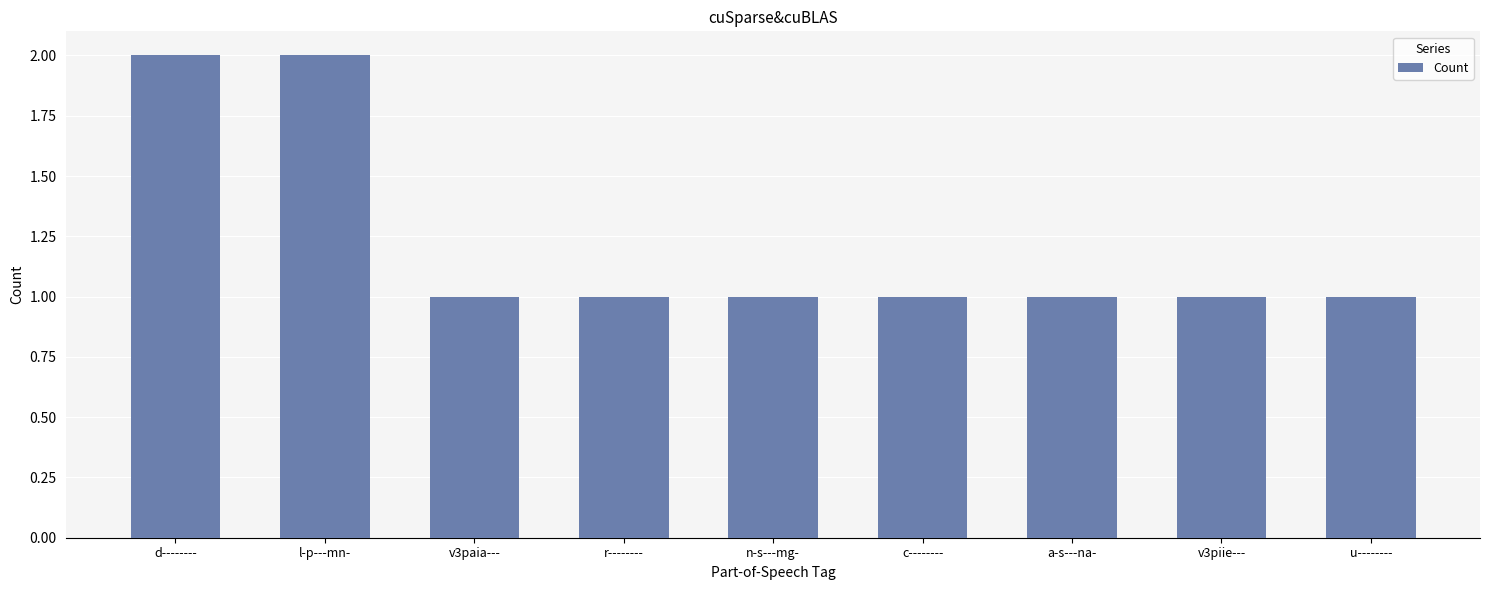

Reading left to right, extract all data points from this chart.

d--------=2	l-p---mn-=2	v3paia---=1	r--------=1	n-s---mg-=1	c--------=1	a-s---na-=1	v3piie---=1	u--------=1